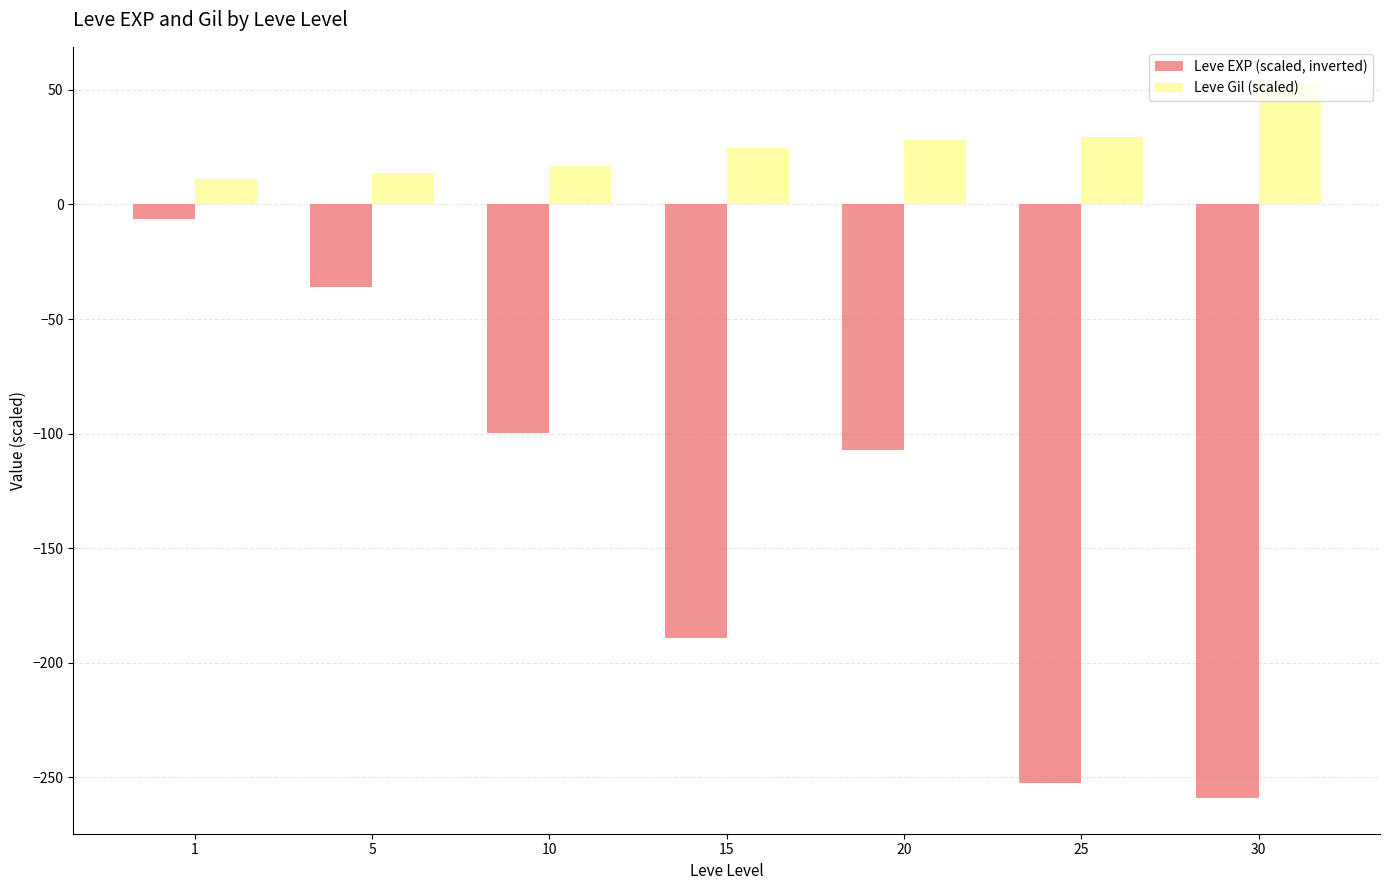

What is the sum of all Leve Gil (scaled) values?

177.3